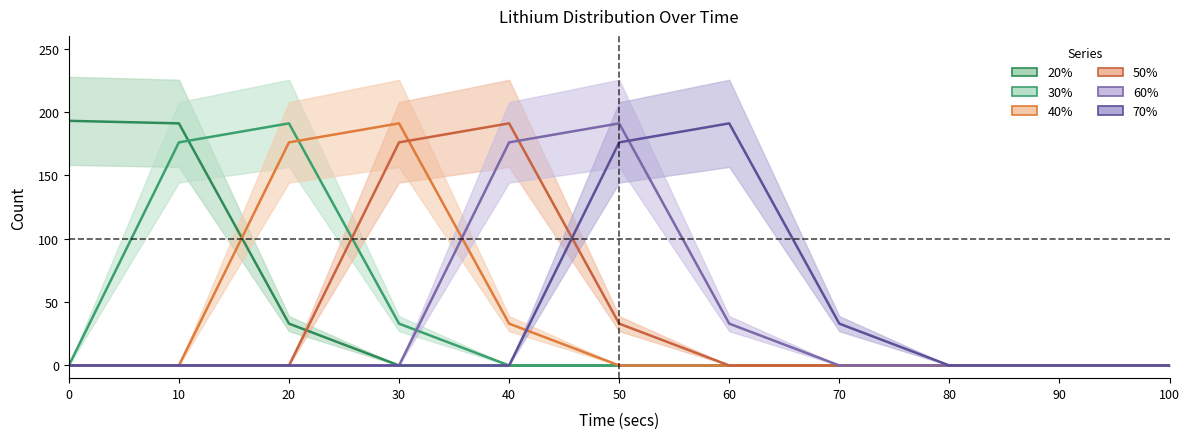

What is the maximum value for 70%?

191